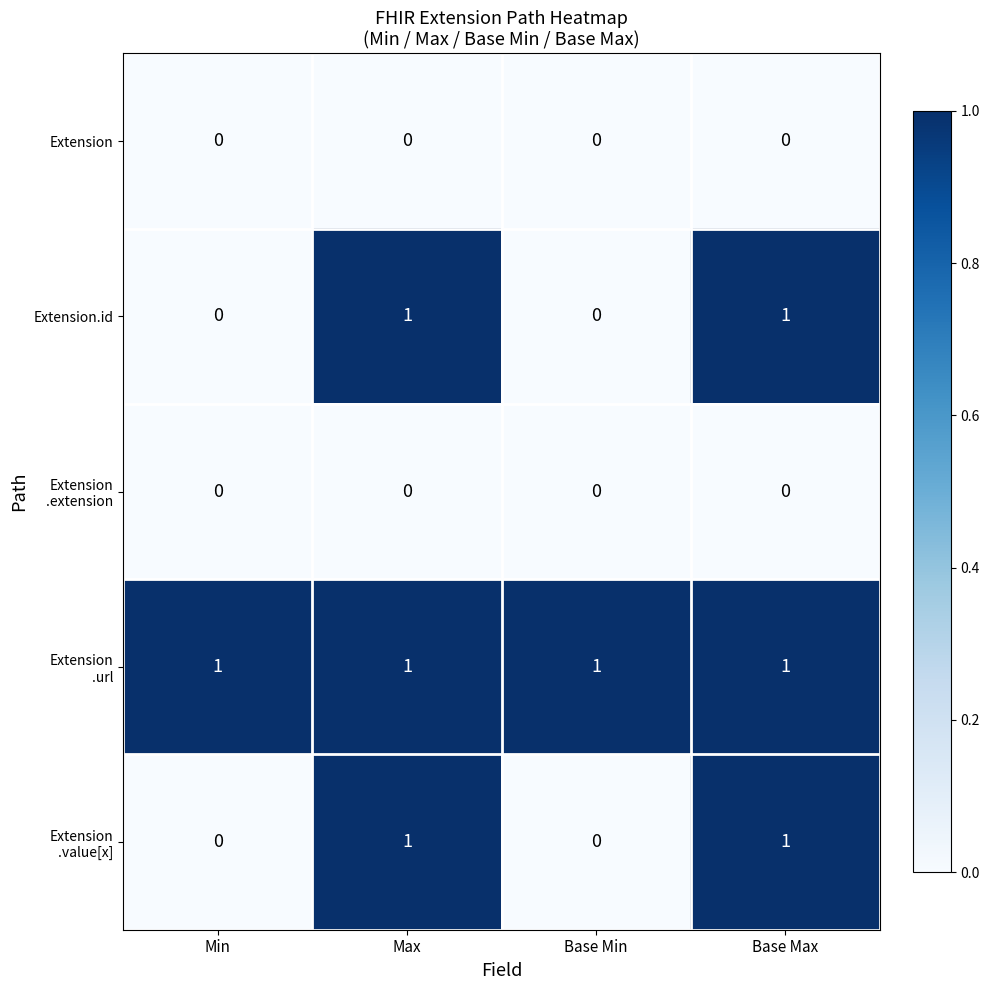

Count the number of categories in the chart.

4